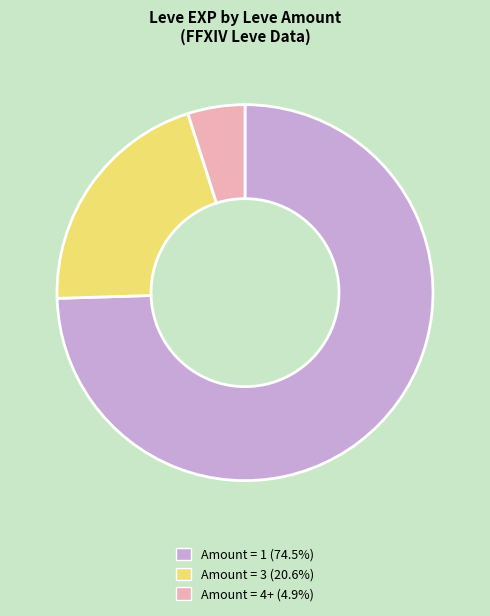

Does any single category account for the majority?

Yes